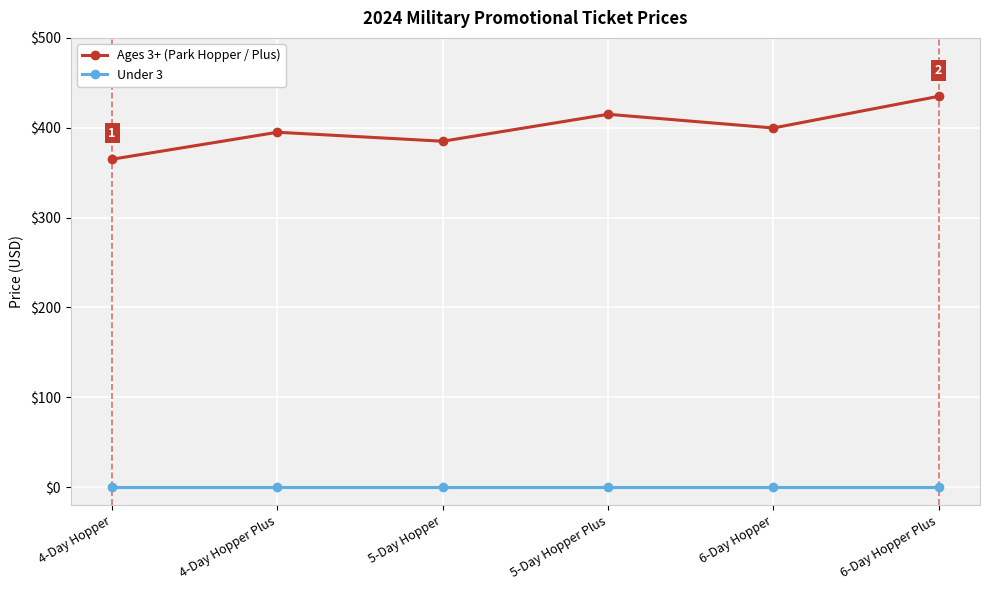

What is the difference between the maximum and minimum values in the Ages 3+ (Park Hopper / Plus) series?

70.0